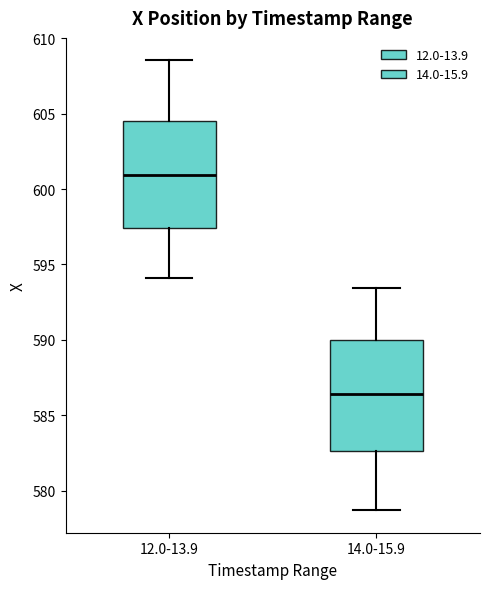

Reading left to right, transcribe this box plot: for each box, give where its median line is, the range the box spans, and where its two whiskers end, as read against the y-axis. The values are not printed on the chart, so give them approximately, as read against the axis.

12.0-13.9: median 601.0, box 597.5 to 604.5, whiskers 594.0 to 608.5
14.0-15.9: median 586.5, box 582.5 to 590.0, whiskers 578.5 to 593.5